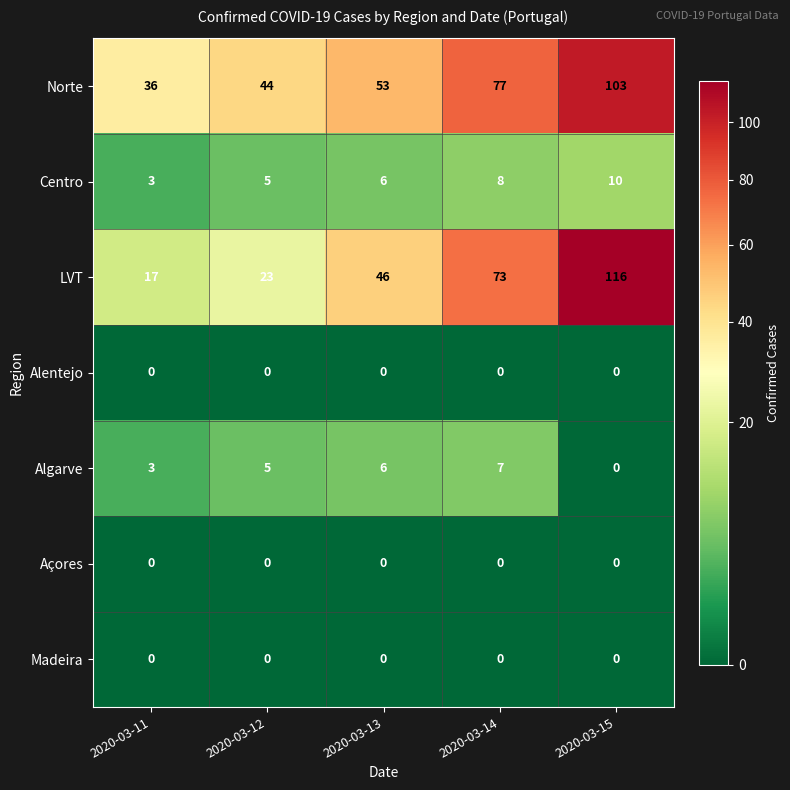

List the labels in order of Norte value, largest first.

2020-03-15, 2020-03-14, 2020-03-13, 2020-03-12, 2020-03-11